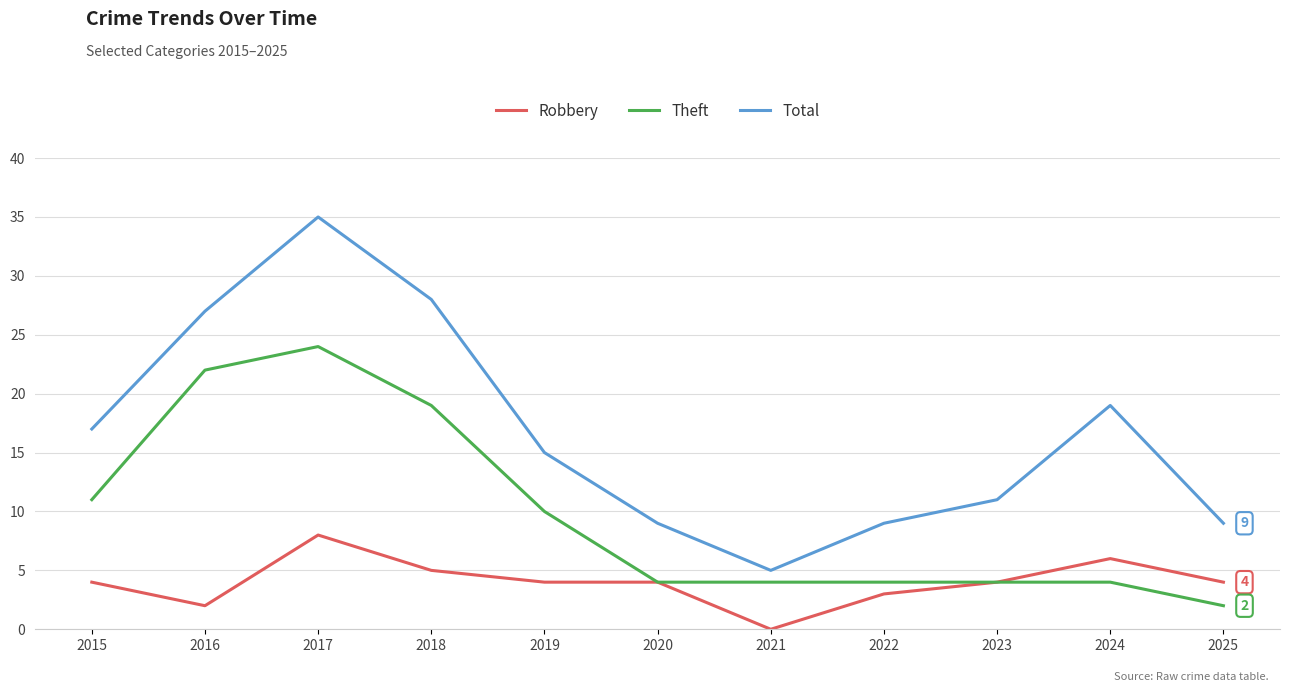

Count the number of categories in the chart.

11